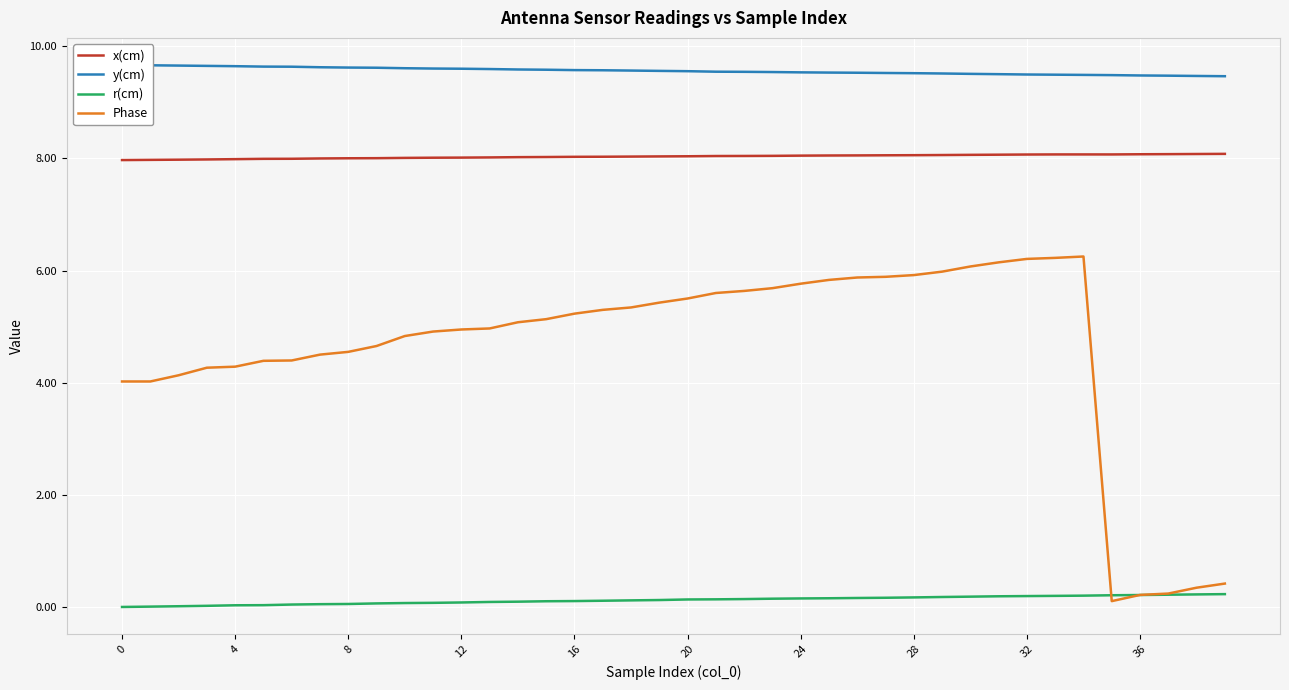

The value of x(cm) at 25 is 8.1. True or false?

True